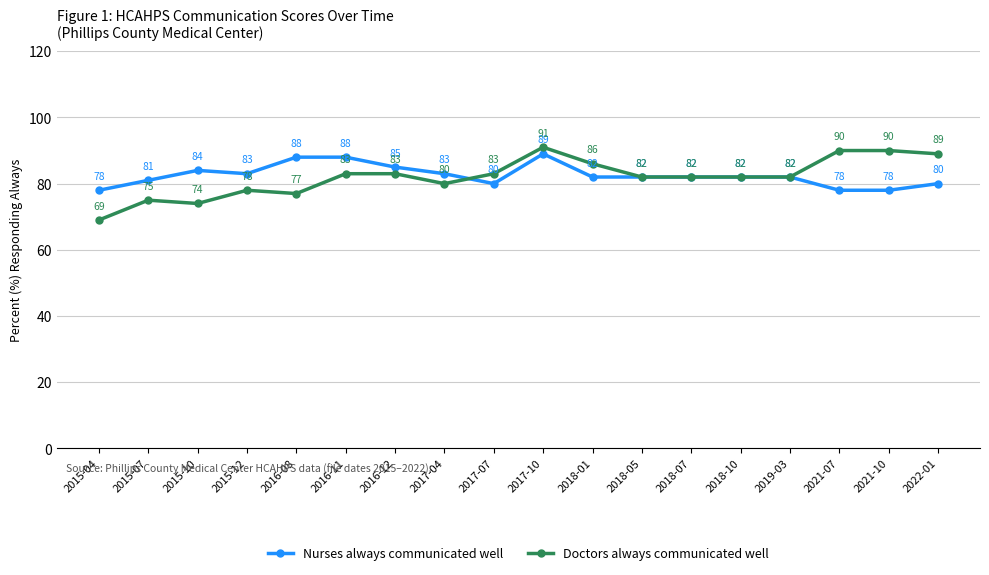

How many values in the Doctors always communicated well series are below 82?

6